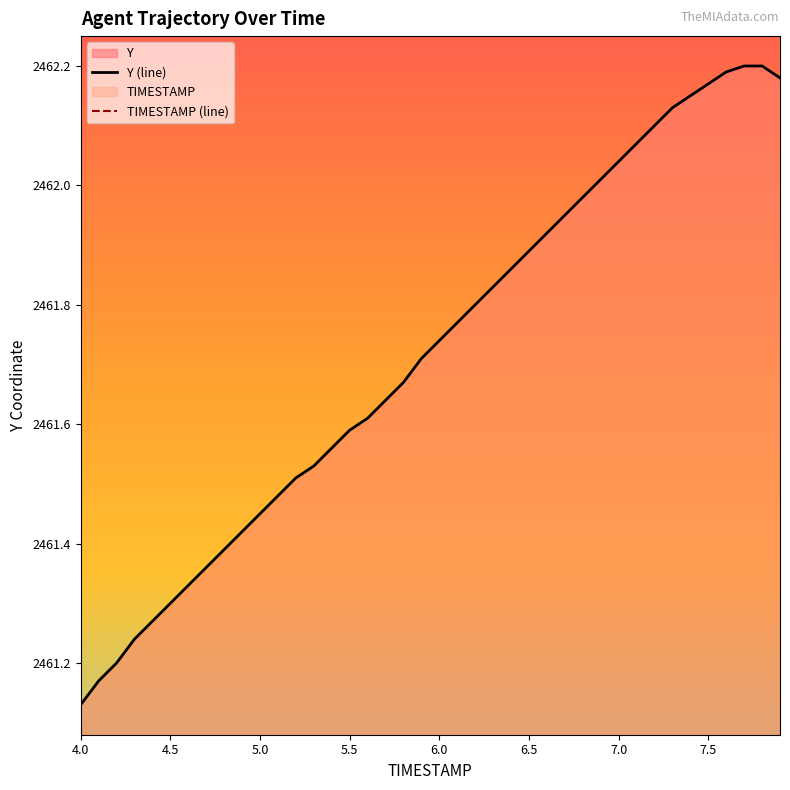

Which series has the widest spread of values?

Y (line)